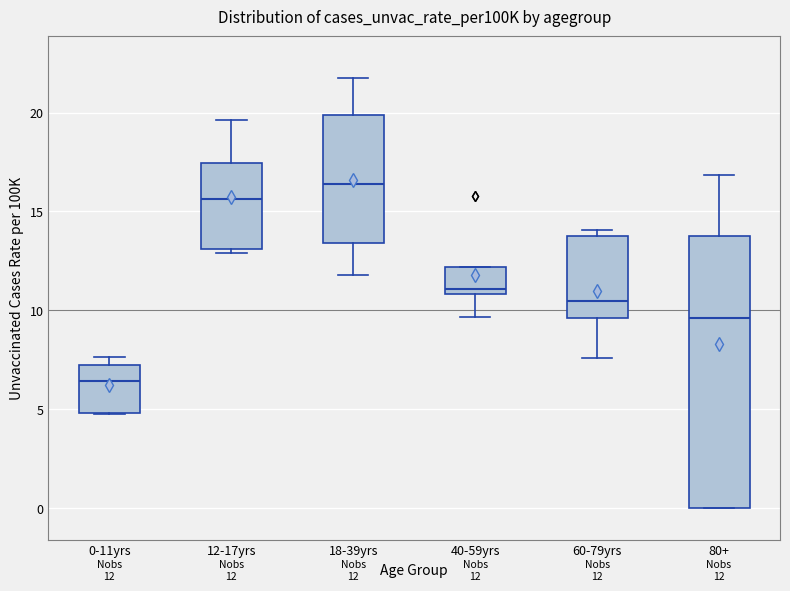

Which box's median line is the lowest?

0-11yrs